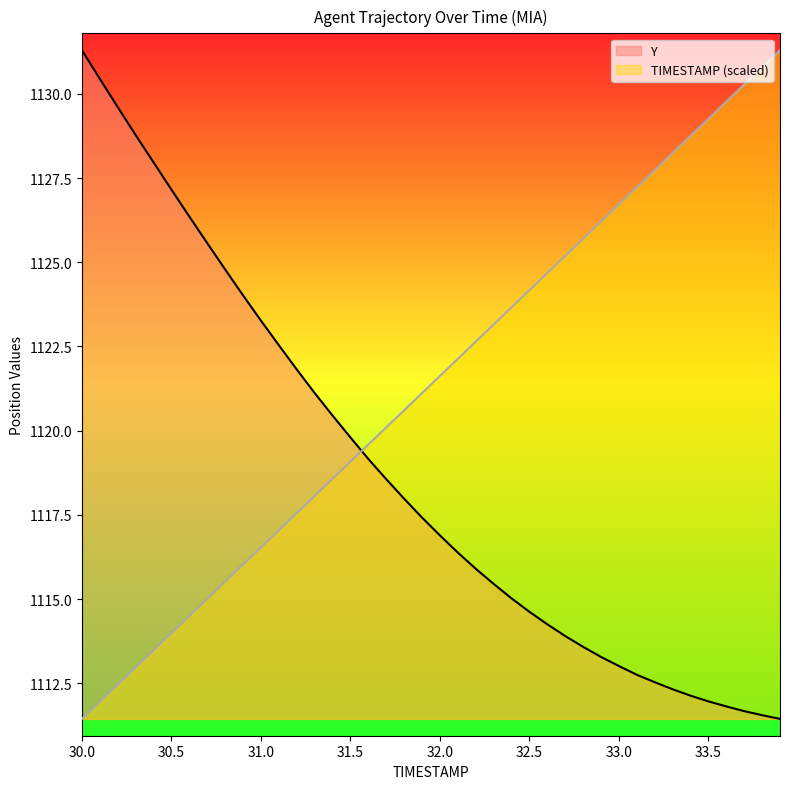

How many times do Y and TIMESTAMP cross each other?

1